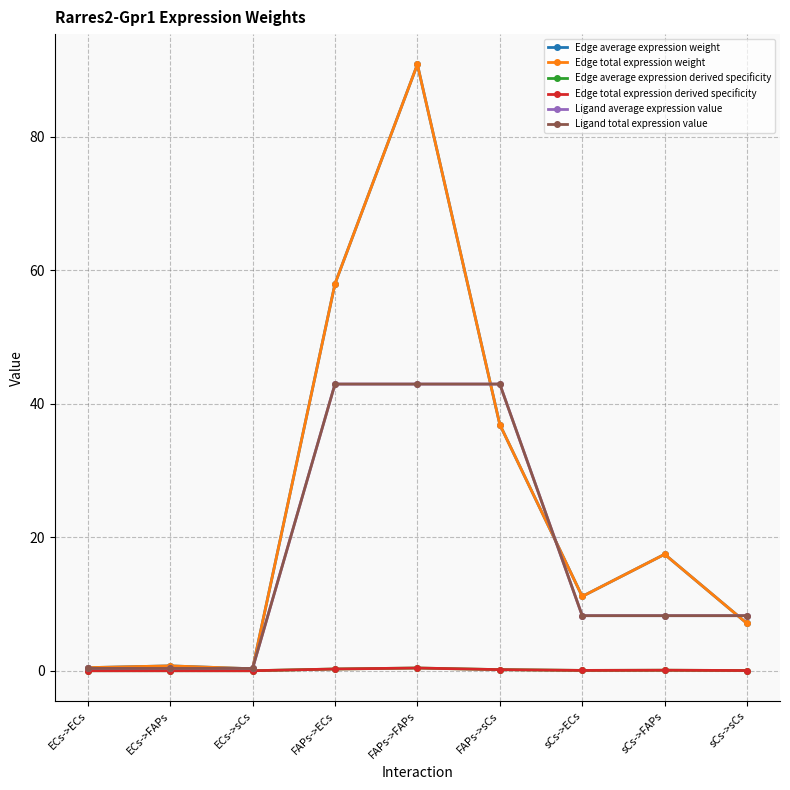

At which label is Ligand average expression value closest to 21?

sCs->ECs